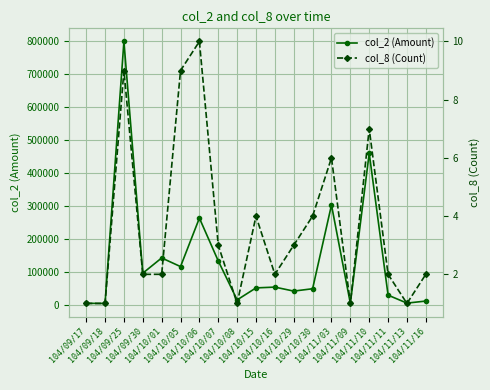

How many interior local peaks does the col_8 (Count) series have?

5